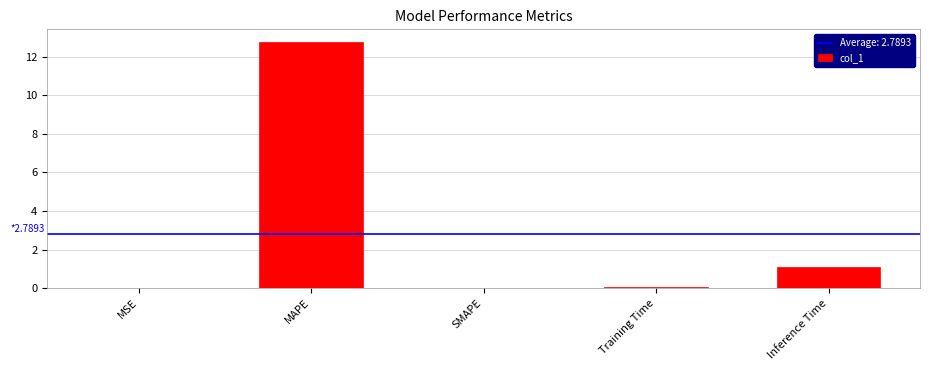

What is the change in value from MAPE to Training Time?

-12.7